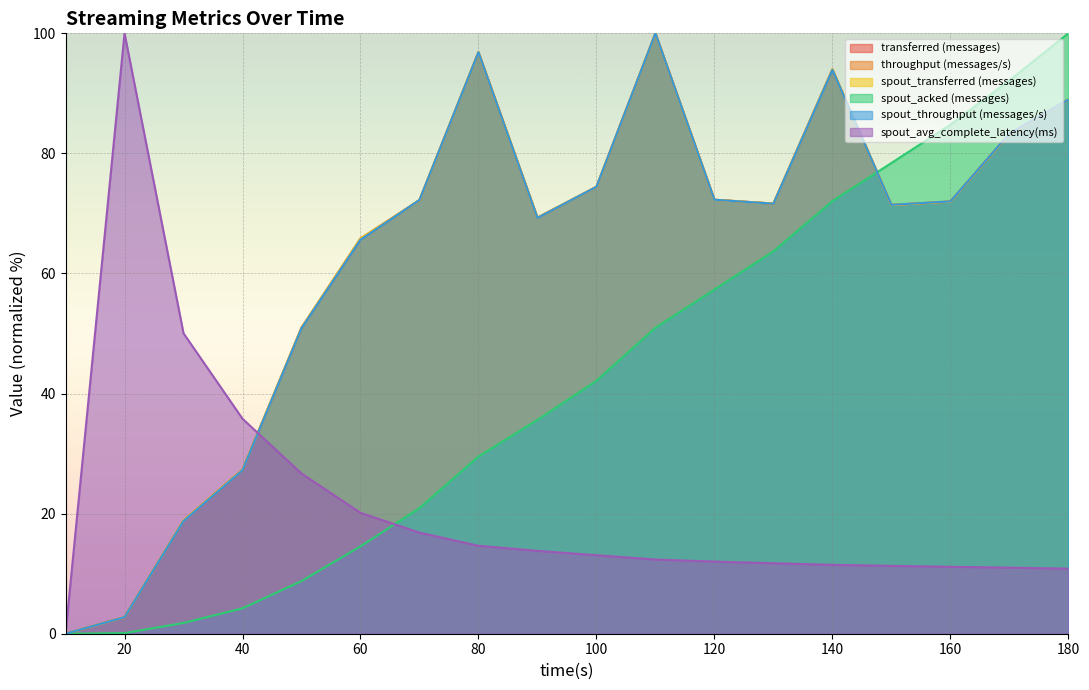

How many data points does each series have?

18